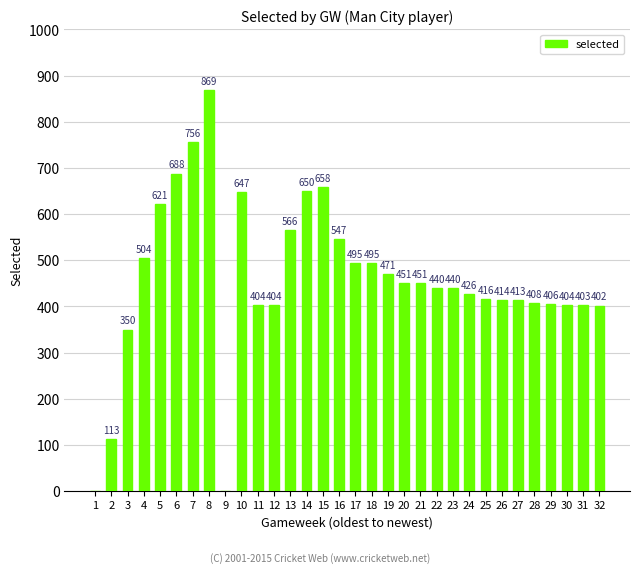

Which has a higher value, 28 or 8?

8